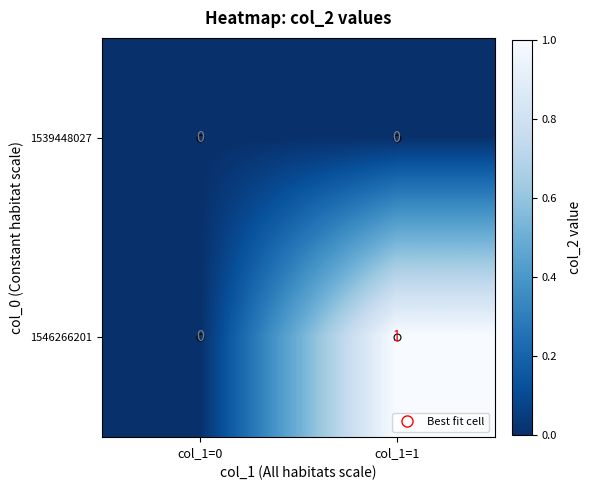

Rank the series by their average value, from lowest to highest.

1539448027, 1546266201